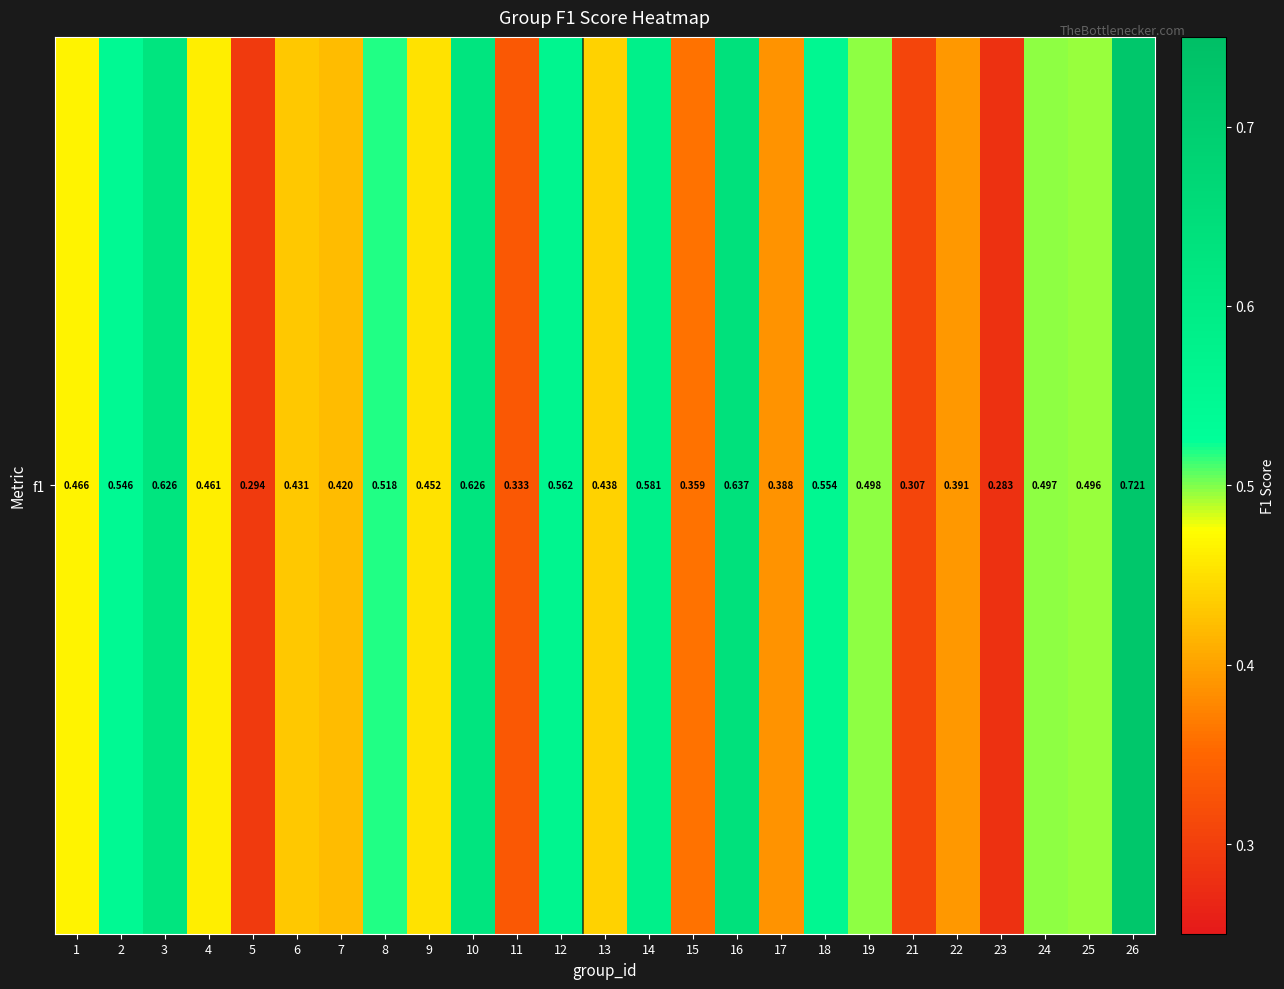

Reading right to left, what are all the values shown in this chart?

26=0.7	25=0.5	24=0.5	23=0.3	22=0.4	21=0.3	19=0.5	18=0.6	17=0.4	16=0.6	15=0.4	14=0.6	13=0.4	12=0.6	11=0.3	10=0.6	9=0.5	8=0.5	7=0.4	6=0.4	5=0.3	4=0.5	3=0.6	2=0.5	1=0.5